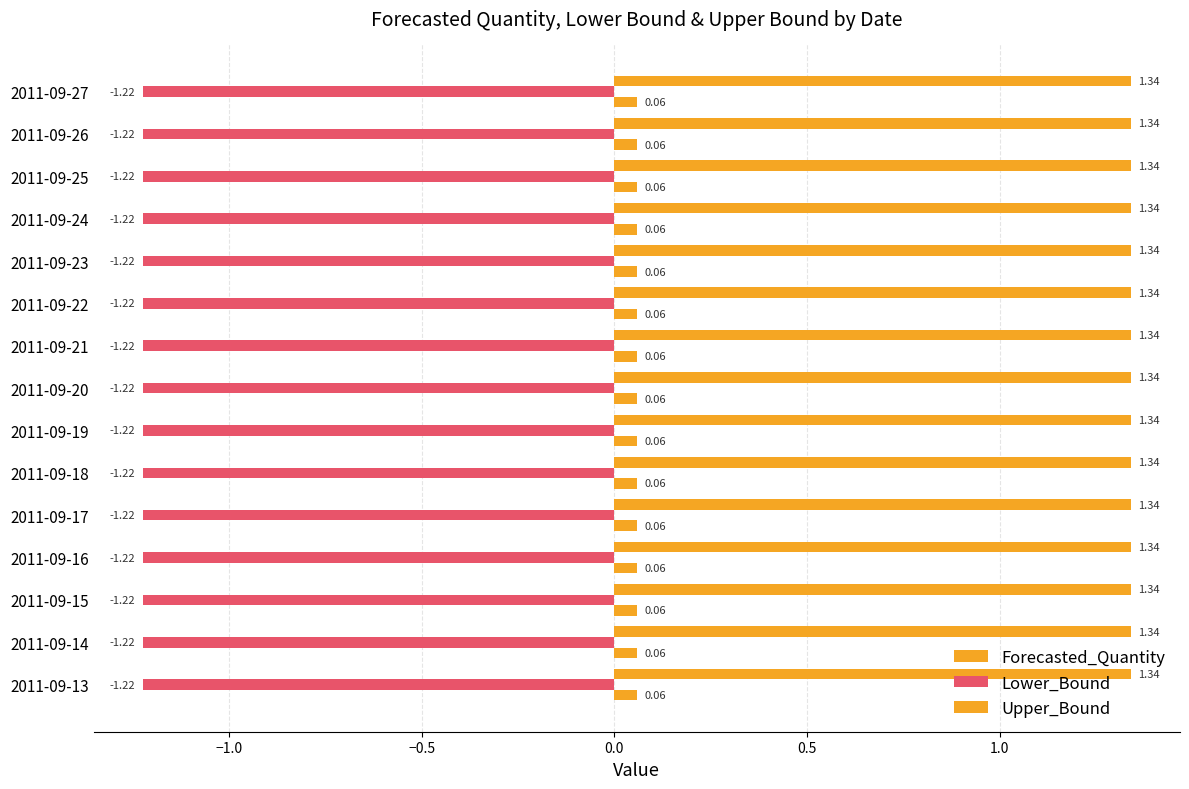

Which category has the lowest value in the Upper_Bound series?

2011-09-13